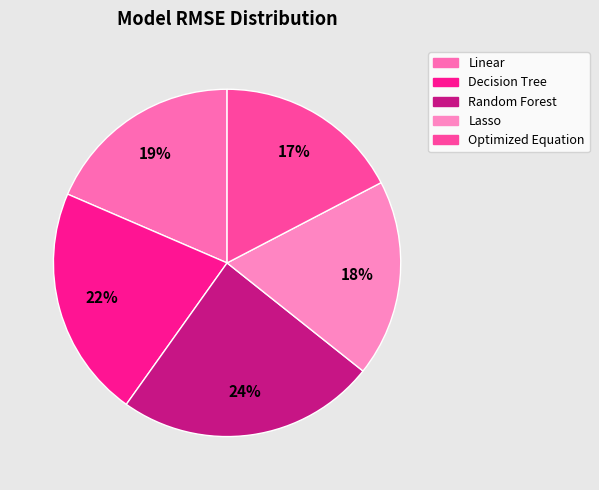

Which slice is the smallest?

Optimized Equation